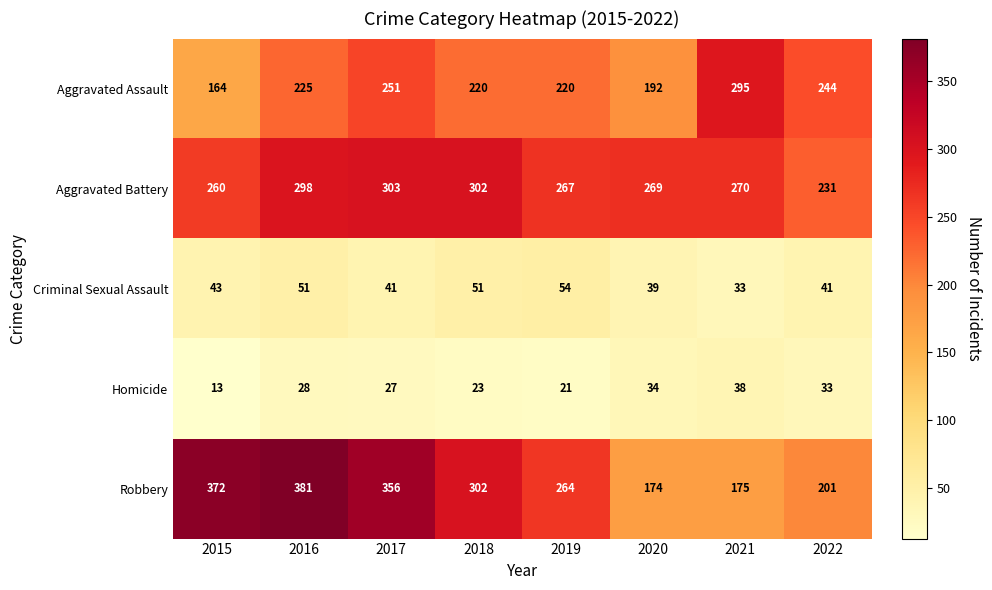

Which series has the largest total across all categories?

Robbery